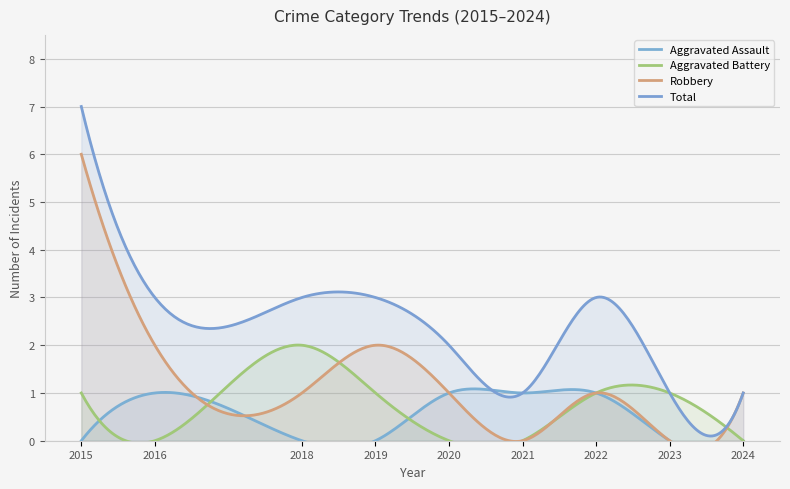

Rank the series by their maximum value, from highest to lowest.

Total, Robbery, Aggravated Battery, Aggravated Assault